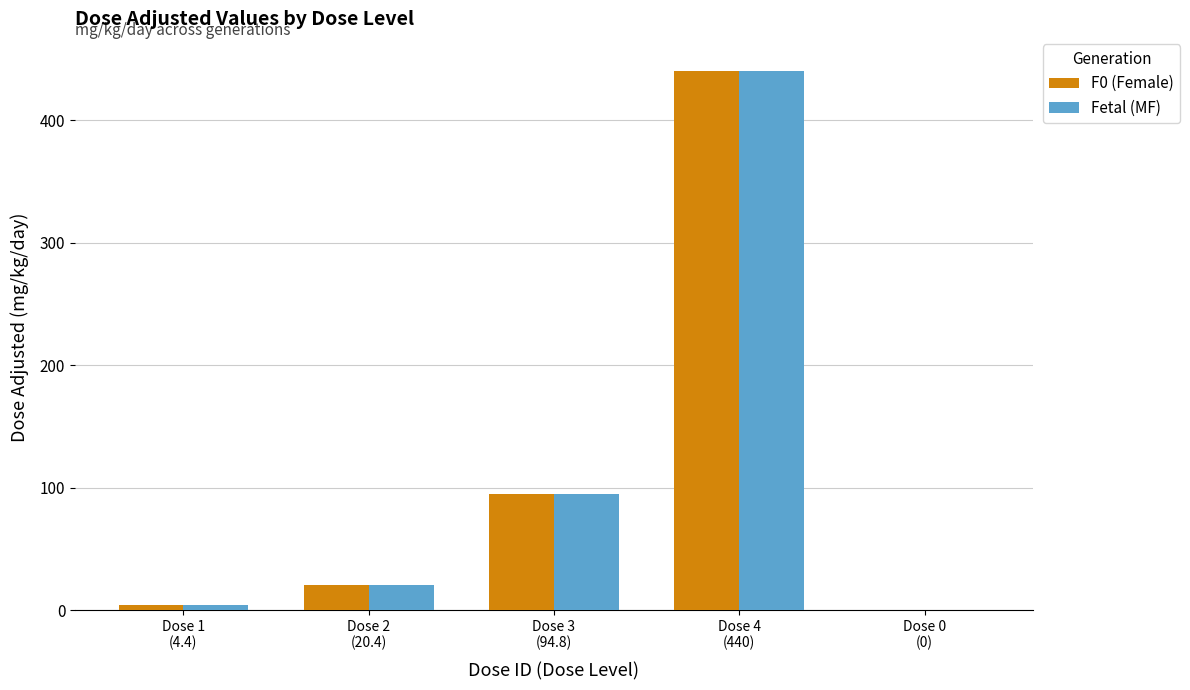

Reading left to right, what are all the values shown in this chart?

F0 (Female): Dose 1
(4.4)=4.4	Dose 2
(20.4)=20.4	Dose 3
(94.8)=94.8	Dose 4
(440)=440.0	Dose 0
(0)=0.0
Fetal (MF): Dose 1
(4.4)=4.4	Dose 2
(20.4)=20.4	Dose 3
(94.8)=94.8	Dose 4
(440)=440.0	Dose 0
(0)=0.0